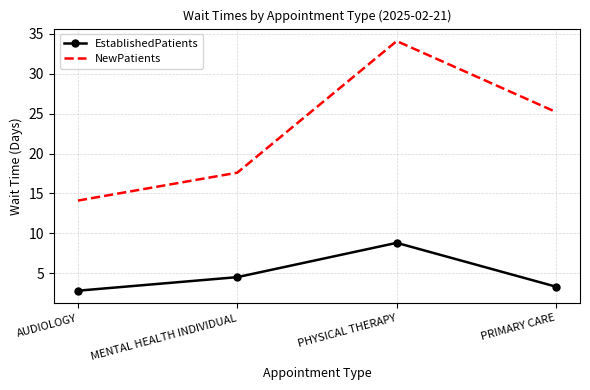

Rank the series at MENTAL HEALTH INDIVIDUAL from highest to lowest value.

NewPatients, EstablishedPatients